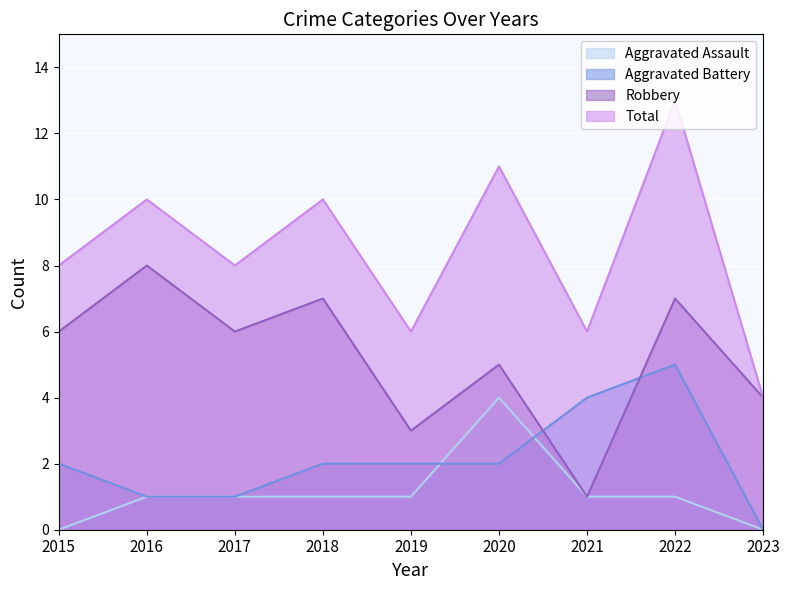

At which label is Total closest to 8?

2015